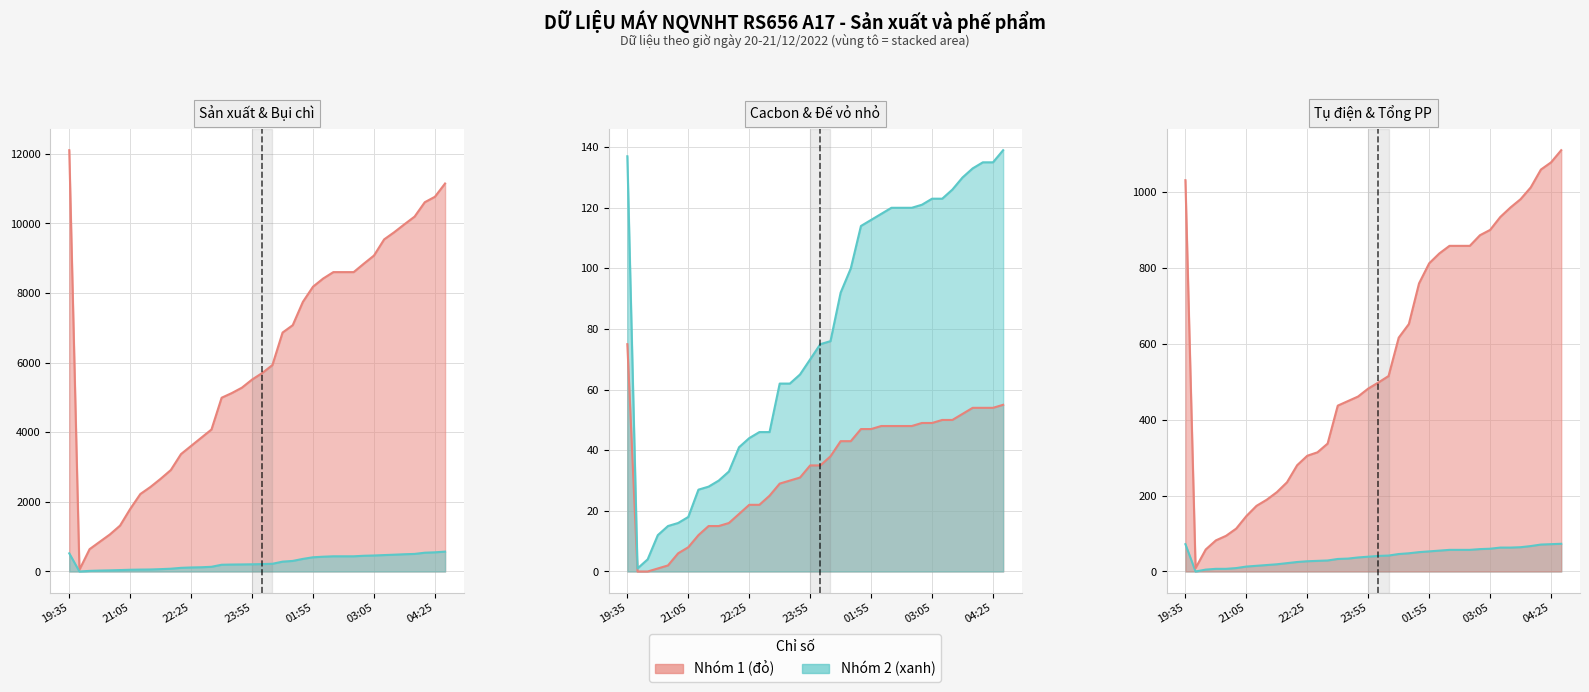

What is the greatest value displayed?

12106